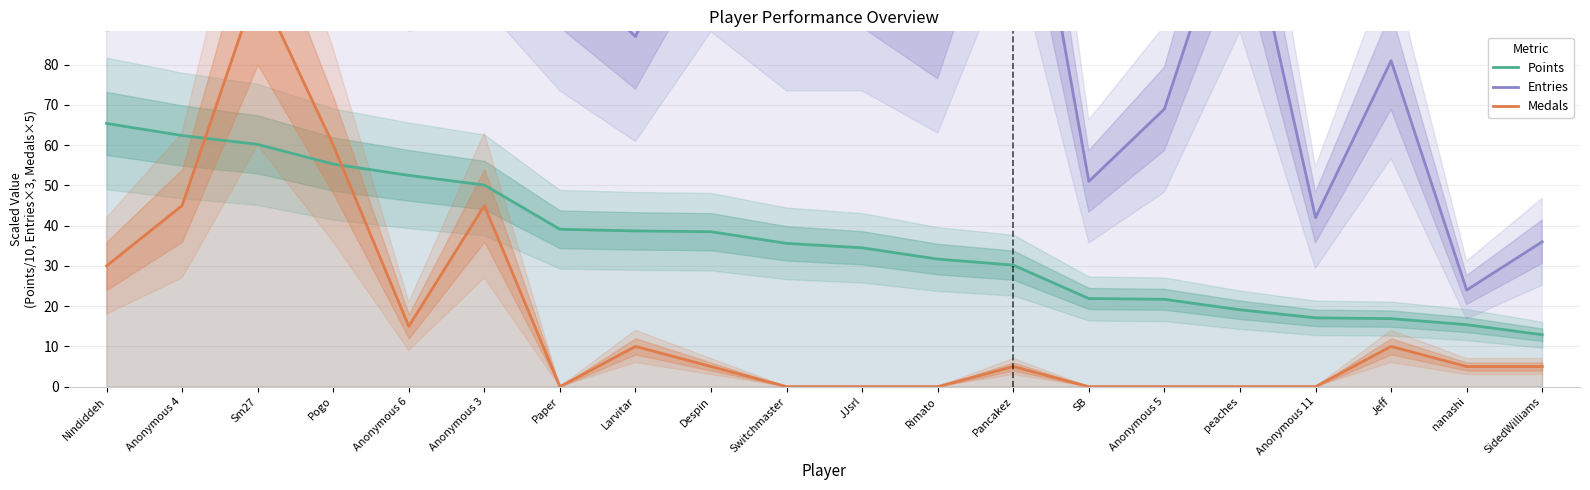

Reading right to left, extract all data points from this chart.

Points: SidedWilliams=12.9	nanashi=15.4	Jeff=16.9	Anonymous 11=17.1	peaches=19.1	Anonymous 5=21.7	SB=21.9	Pancakez=30.2	Rimato=31.7	JJsrl=34.5	Switchmaster=35.6	Despin=38.5	Larvitar=38.7	Paper=39.1	Anonymous 3=50.1	Anonymous 6=52.5	Pogo=55.3	Sm27=60.2	Anonymous 4=62.4	Nindiddeh=65.4
Entries: SidedWilliams=36.0	nanashi=24.0	Jeff=81.0	Anonymous 11=42.0	peaches=126.0	Anonymous 5=69.0	SB=51.0	Pancakez=156.0	Rimato=90.0	JJsrl=105.0	Switchmaster=105.0	Despin=126.0	Larvitar=87.0	Paper=105.0	Anonymous 3=135.0	Anonymous 6=126.0	Pogo=210.0	Sm27=147.0	Anonymous 4=135.0	Nindiddeh=126.0
Medals: SidedWilliams=5.0	nanashi=5.0	Jeff=10.0	Anonymous 11=0.0	peaches=0.0	Anonymous 5=0.0	SB=0.0	Pancakez=5.0	Rimato=0.0	JJsrl=0.0	Switchmaster=0.0	Despin=5.0	Larvitar=10.0	Paper=0.0	Anonymous 3=45.0	Anonymous 6=15.0	Pogo=60.0	Sm27=100.0	Anonymous 4=45.0	Nindiddeh=30.0